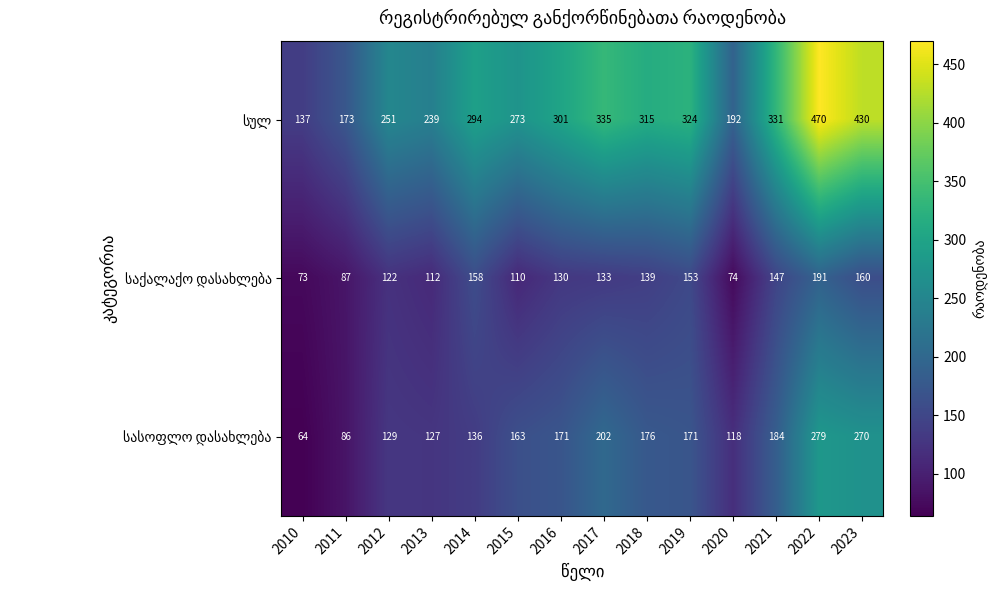

What is the difference between the highest and lowest values at 2020?

118